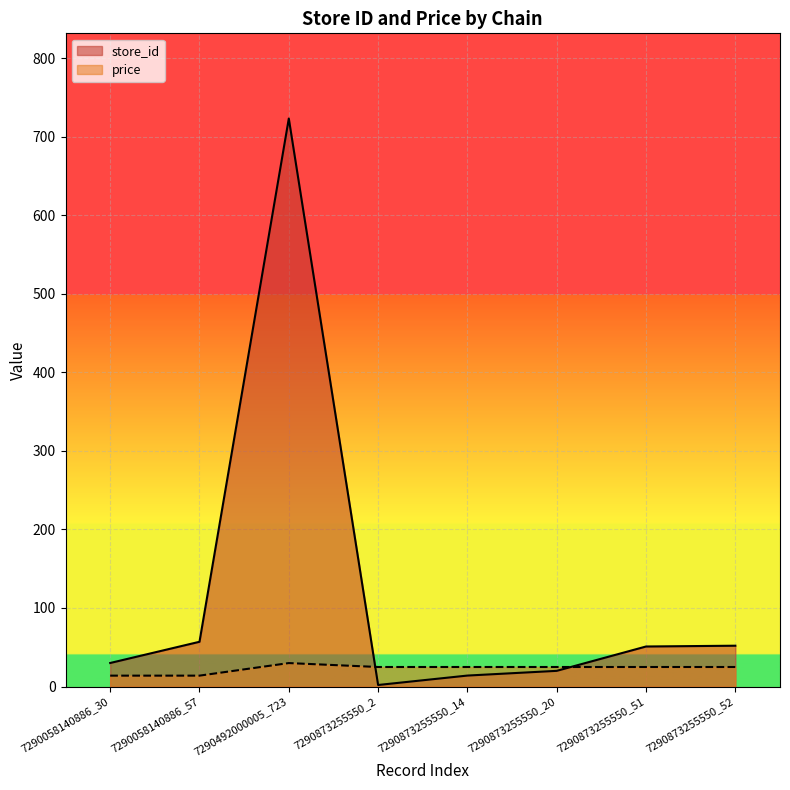

What is the label of the 5th point from the left?

7290873255550_14